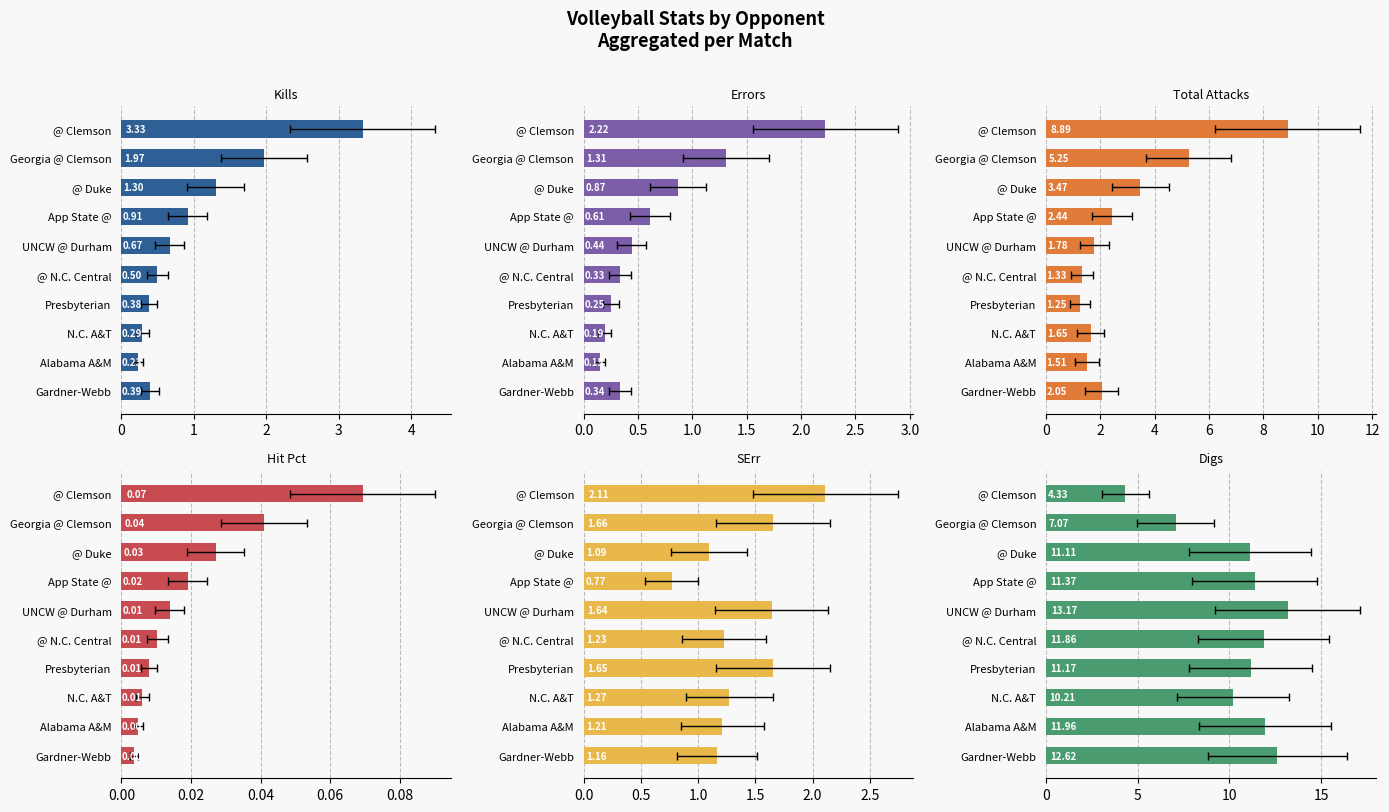

What is the value of the SErr bar at the 2nd from the left?

1.7